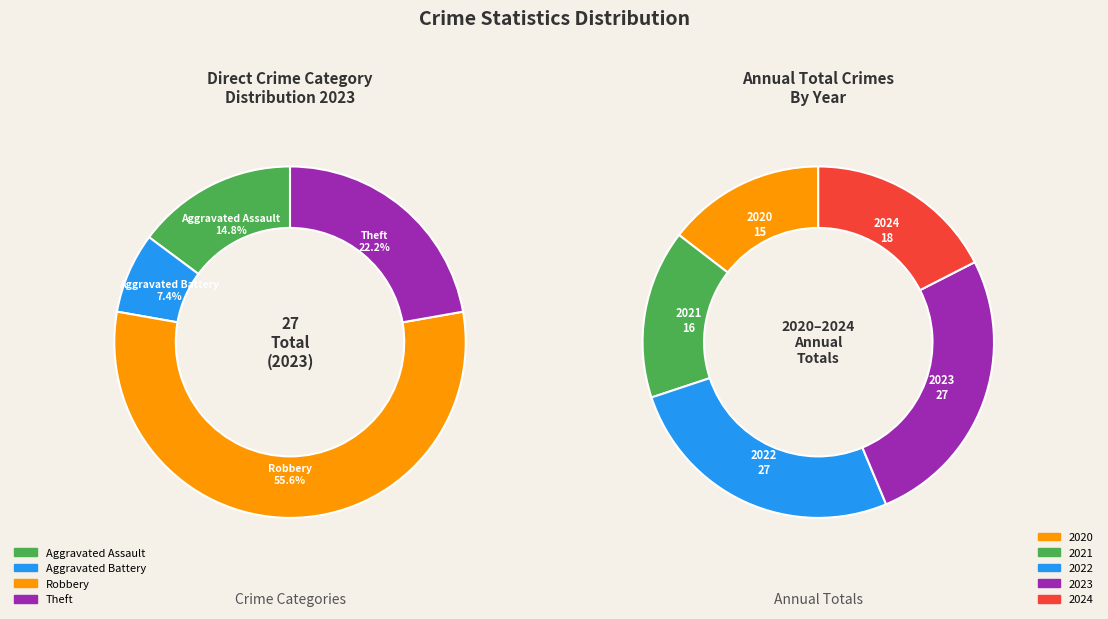

Does values_2023 account for over 50% of the chart?

No